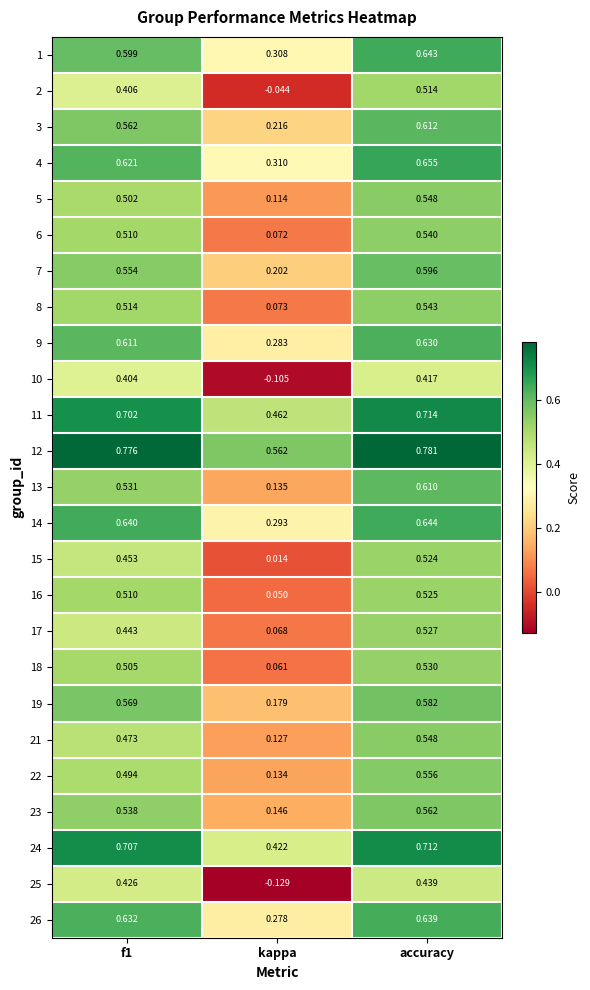

At which label is 9 closest to 0?

kappa